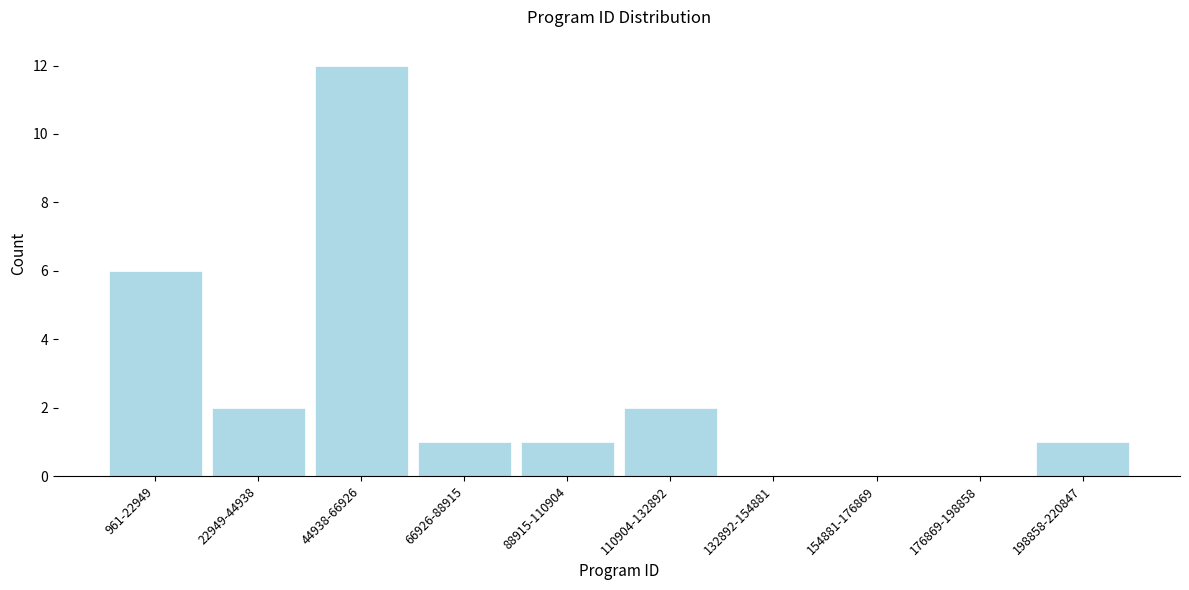

Reading left to right, what are all the values shown in this chart?

961-22949=6	22949-44938=2	44938-66926=12	66926-88915=1	88915-110904=1	110904-132892=2	132892-154881=0	154881-176869=0	176869-198858=0	198858-220847=1